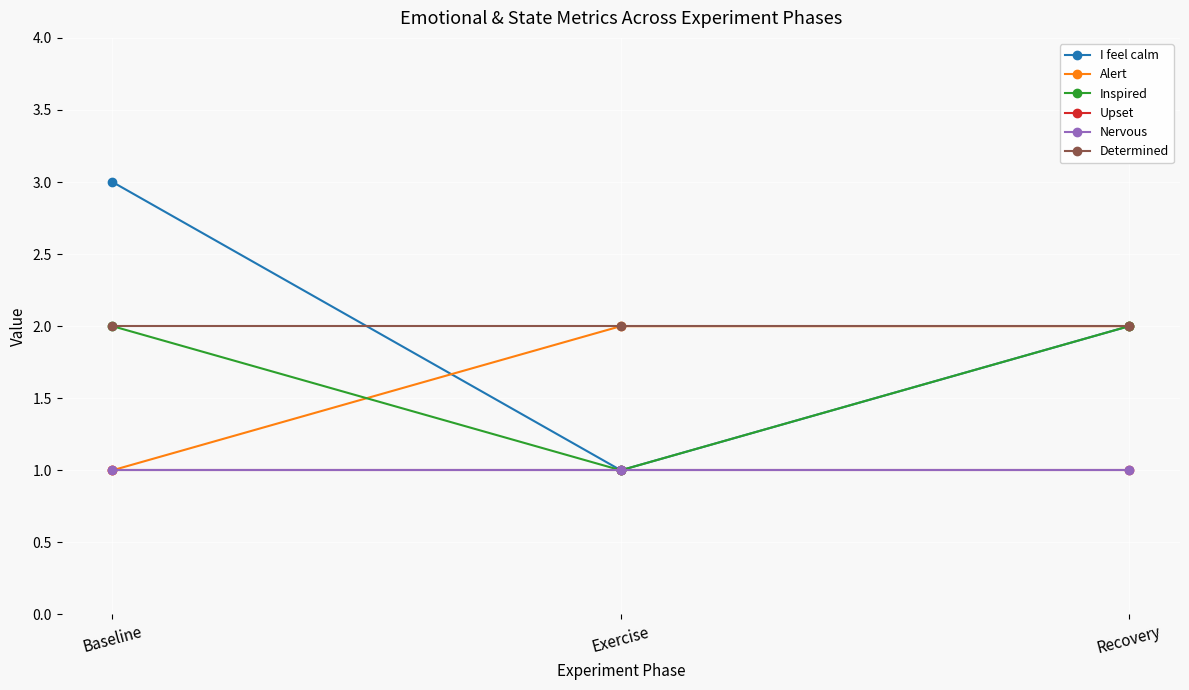

The value of Nervous at Baseline is 1. True or false?

True